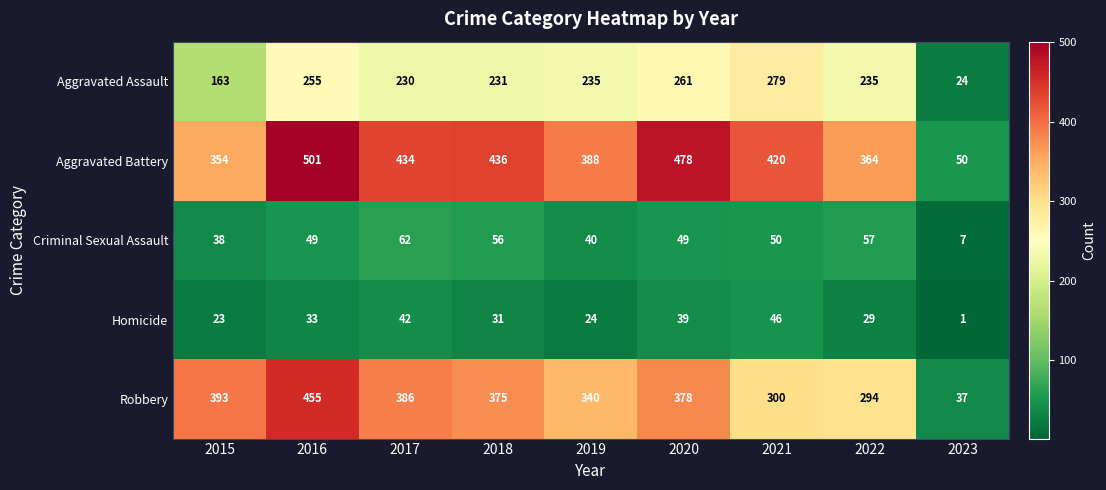

How many series are shown in this chart?

5